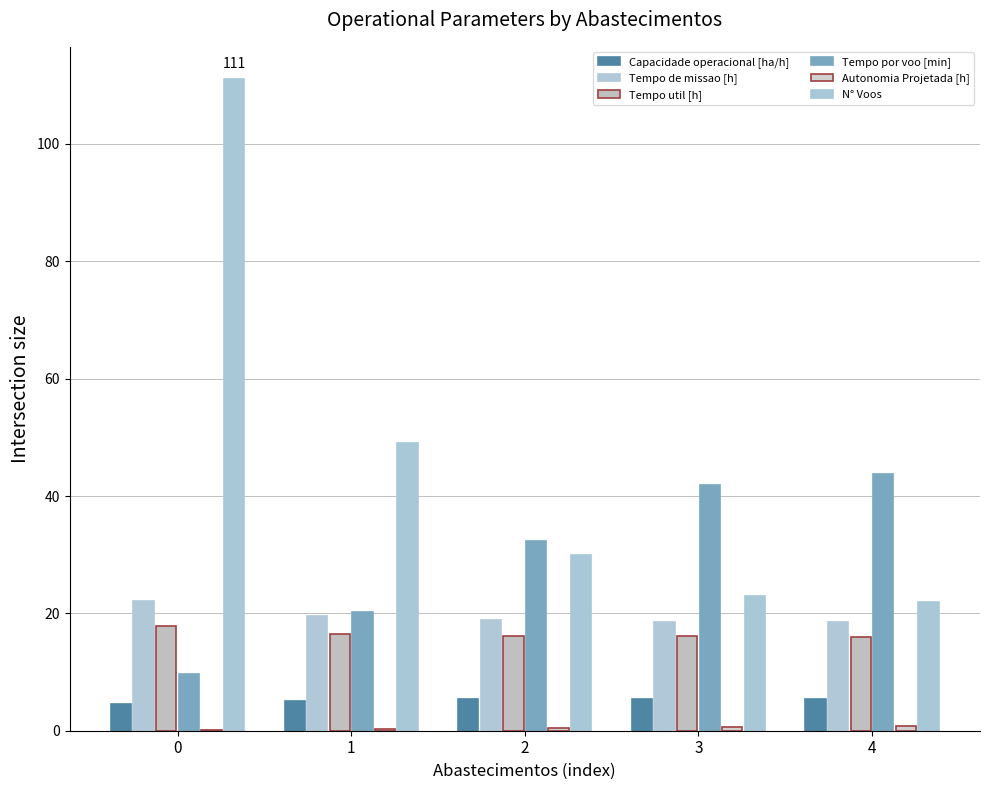

At how many categories does at least one series exceed 21?

5